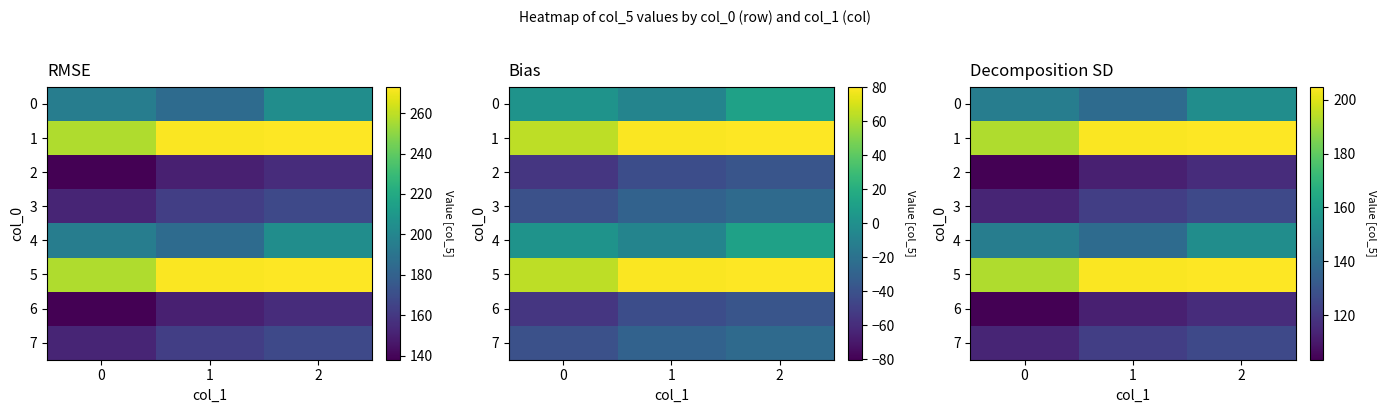

Is the value of 7 at 2 greater than the value of 0 at 1?

No